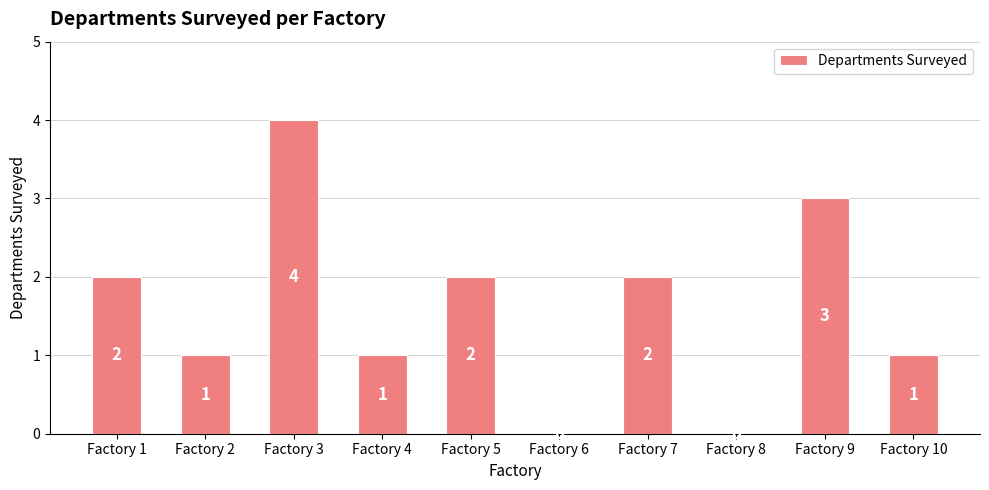

At which category does the chart reach its peak across all series?

Factory 3